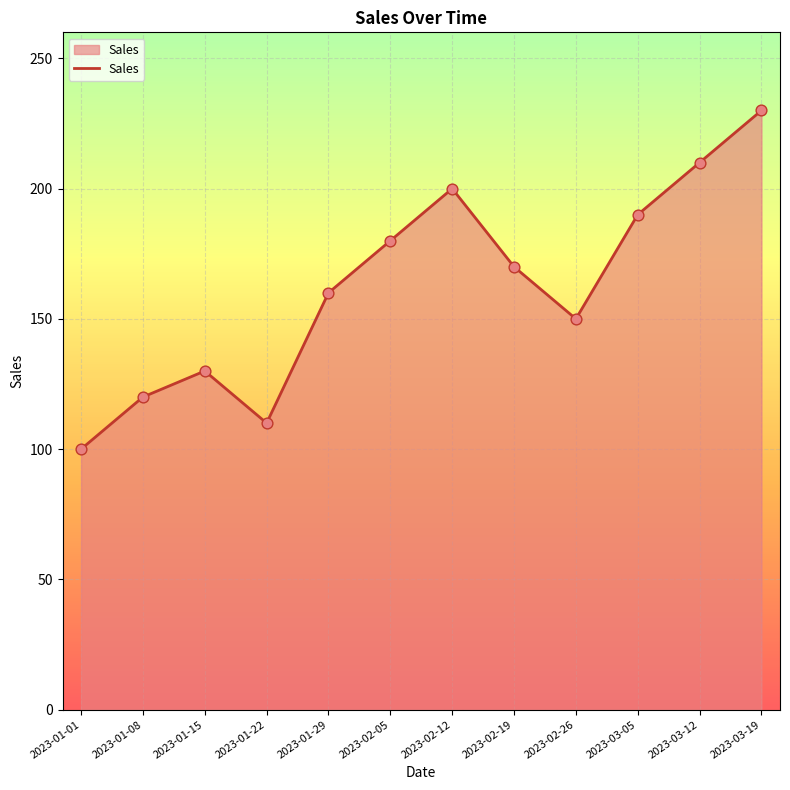

What is the change in value from 2023-02-19 to 2023-03-12?

+40